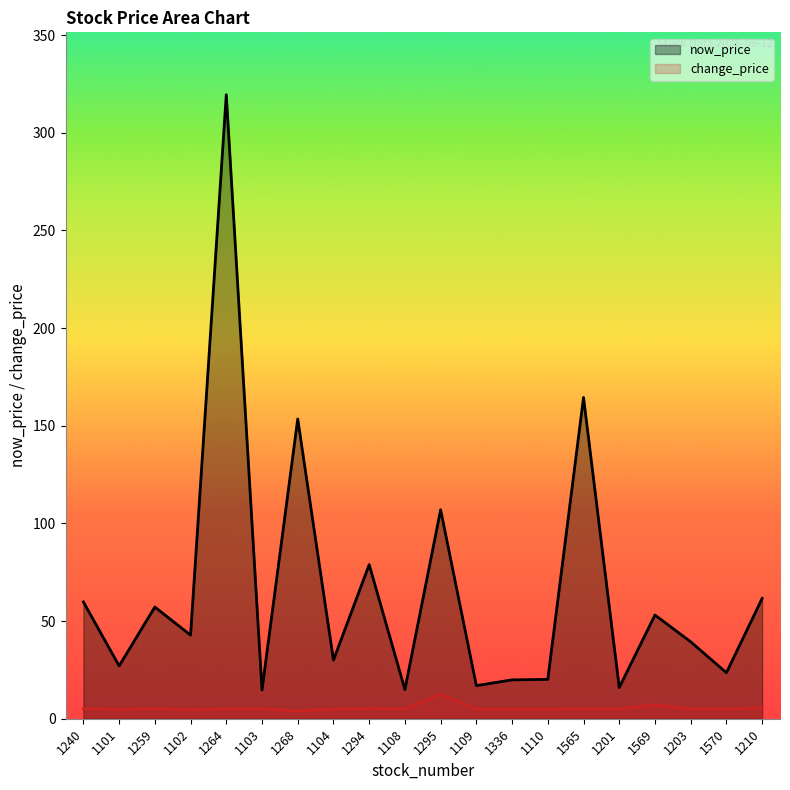

Count the number of data series in this chart.

2